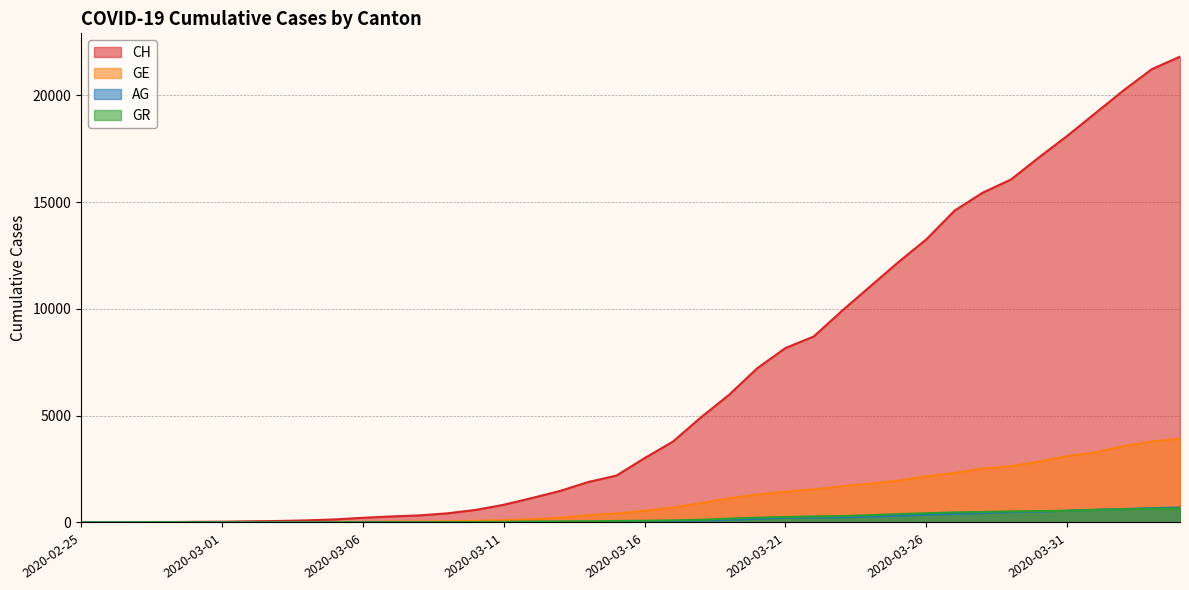

Which has a higher value, 2020-03-15 or 2020-03-18?

2020-03-18